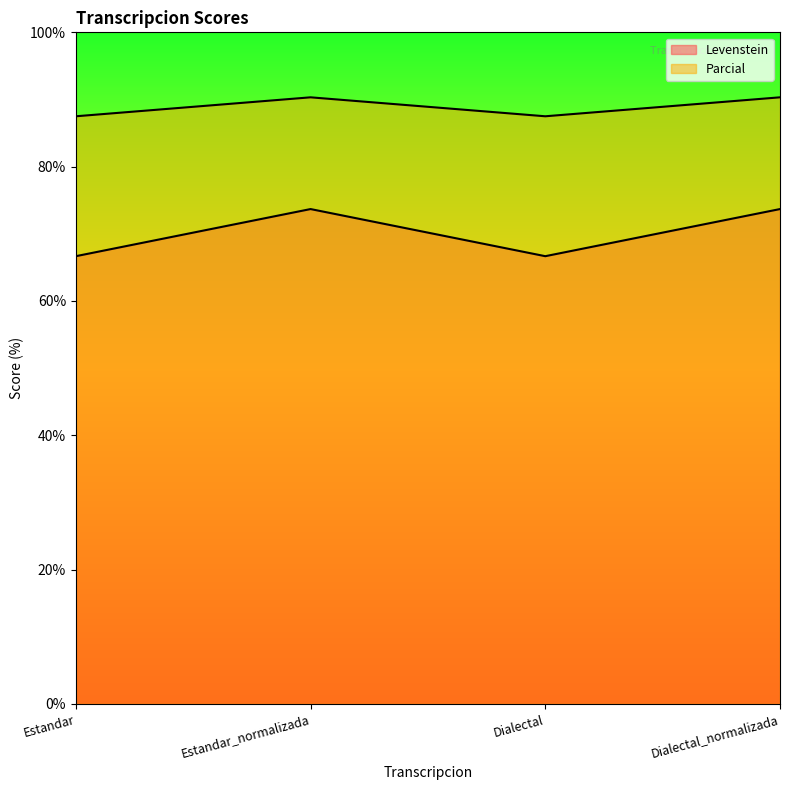

True or false: Levenstein and Parcial intersect in this chart.

False